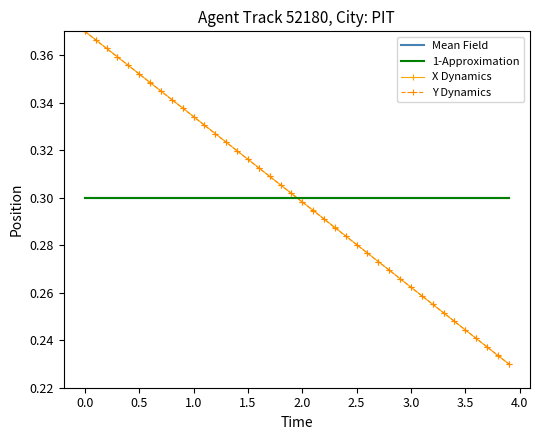

What is the sum of all X values?

12.0